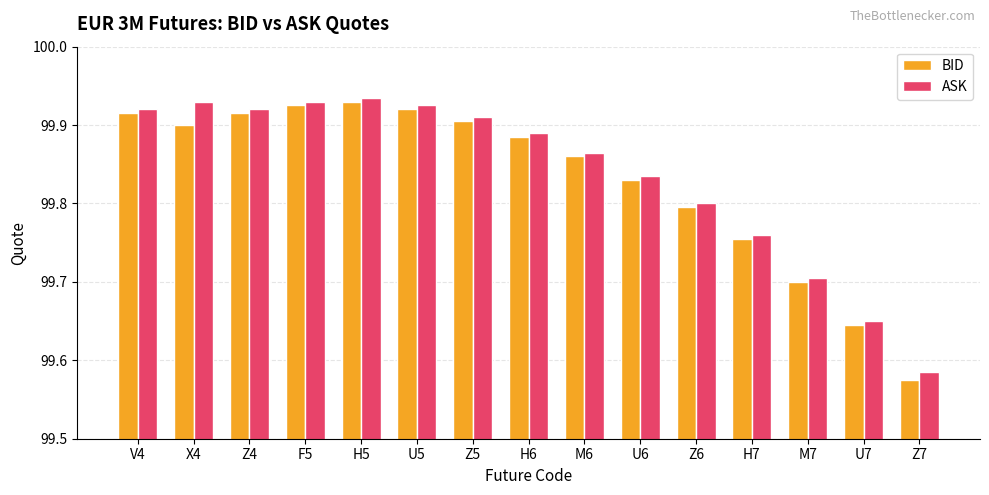

List the series in order of their overall mean, highest first.

ASK, BID